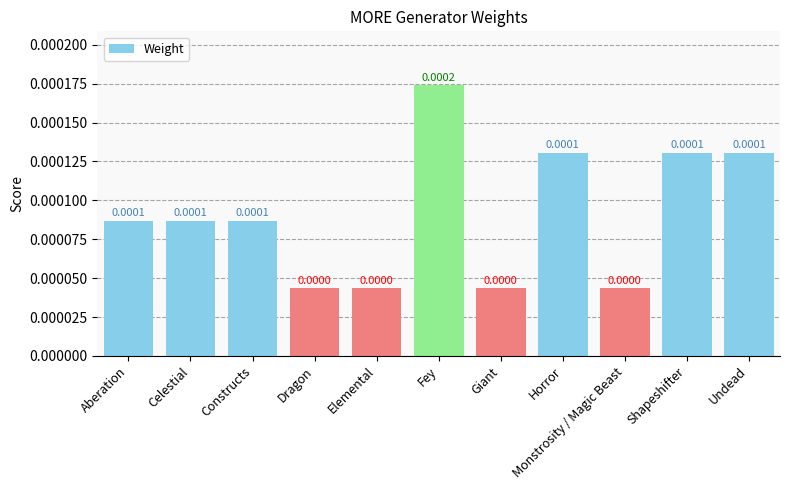

At which category does the chart reach its peak across all series?

Fey